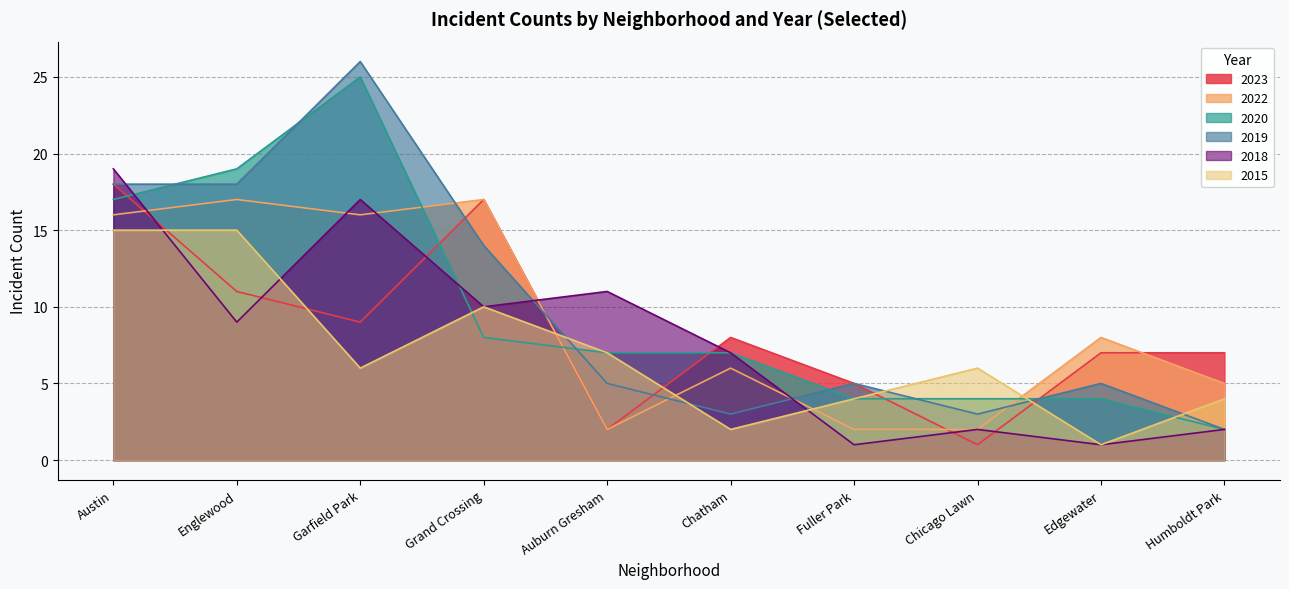

At which category does 2022 reach its first local peak?

Englewood